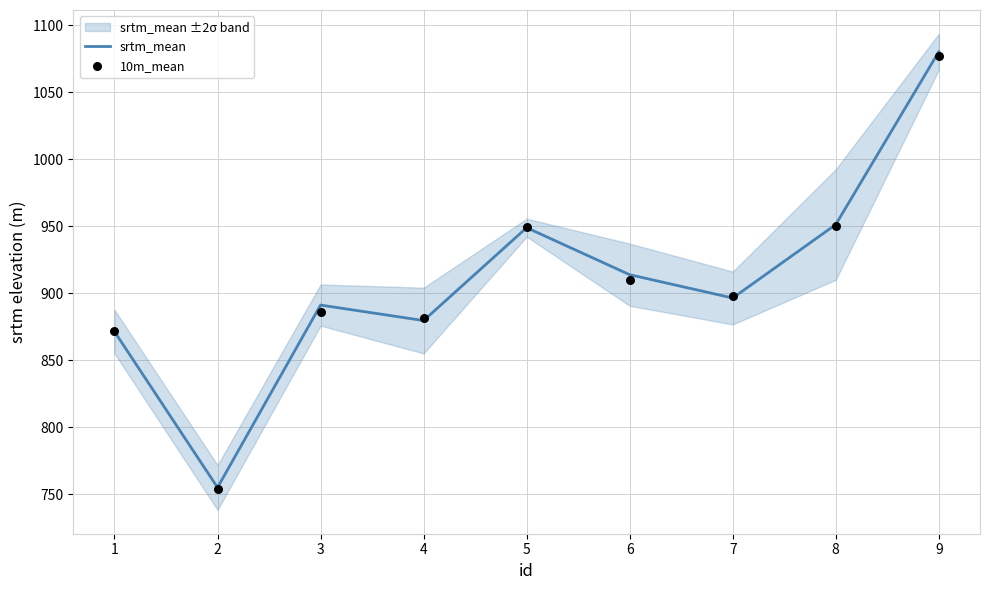

What are all the series names shown in the legend?

srtm_mean, 10m_mean